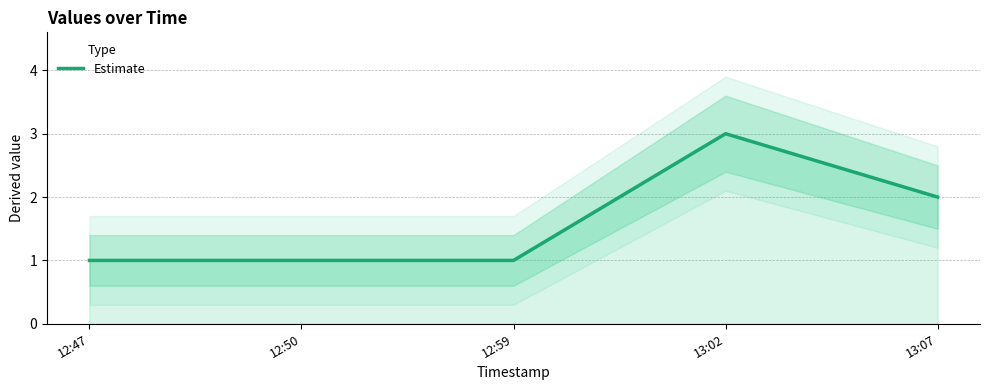

How many data points does each series have?

5